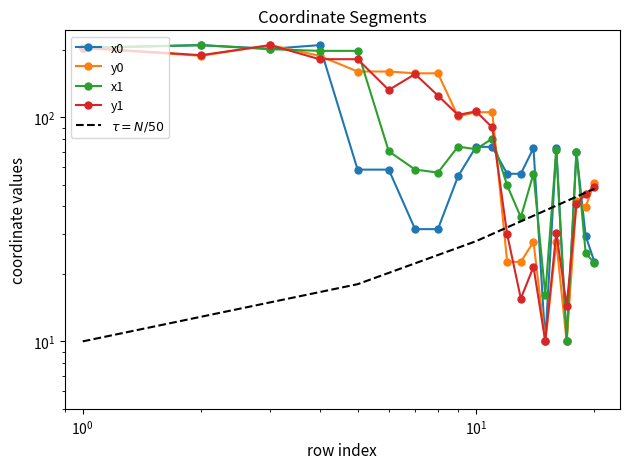

Which series has the widest spread of values?

y1